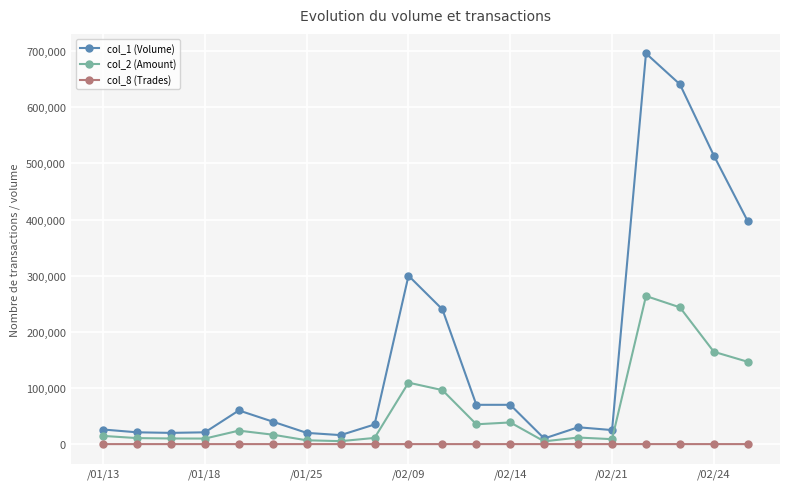

Which series has the largest range (max minus min)?

col_1 (Volume)